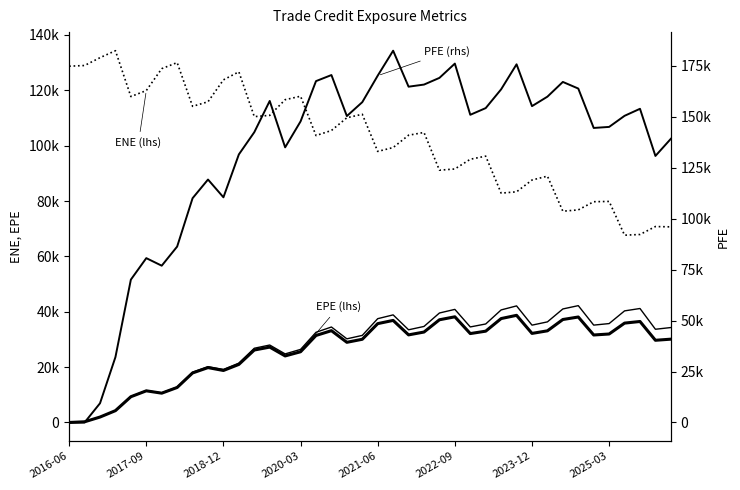

Reading left to right, list all the values displayed in this chart.

ENE (lhs): 128715.0	128964.0	131796.0	134315.0	117746.0	119910.0	127823.0	130016.0	114211.0	115867.0	123784.0	126686.0	110500.0	110948.0	116613.0	117867.0	103654.0	105490.0	110089.0	111343.0	97923.0	99329.5	103781.0	104773.0	91144.2	91583.4	95100.0	96214.1	82852.4	83333.7	87589.8	88992.1	76324.0	76801.7	79754.2	79859.7	67661.1	67916.6	70784.0	70669.7
EPE (lhs): 0.0	244.2	1958.1	4267.7	9300.5	11431.5	10584.1	12642.0	17890.7	19819.1	18781.7	20975.4	26171.8	27226.2	24038.0	25546.8	31431.4	33167.9	28961.2	30056.6	35705.0	36871.6	31644.9	32668.1	37101.0	38174.0	32118.3	32985.1	37540.0	38708.8	32176.9	33109.7	37197.0	38101.8	31605.8	31963.7	35894.9	36484.1	29694.3	30094.6
BaselEE (lhs): 0.0	244.6	1964.4	4288.6	9362.6	11529.3	10696.1	12801.1	18152.6	20158.2	19149.2	21436.9	26812.9	27975.7	24770.5	26400.7	32575.1	34488.7	30215.5	31461.2	37497.6	38867.8	33483.5	34691.7	39547.1	40855.2	34511.9	35583.5	40661.1	42113.8	35161.9	36340.9	41009.3	42206.6	35172.0	35728.6	40313.7	41174.9	33675.3	34295.4
PFE (rhs): 0.0	0.0	9413.2	32068.0	70065.0	80607.2	76900.1	86279.8	110001.0	119162.0	110448.0	131485.0	142373.0	157712.0	134953.0	147686.0	167440.0	170416.0	150301.0	157122.0	170118.0	182360.0	164709.0	165741.0	169025.0	176035.0	150922.0	154206.0	163420.0	175687.0	155168.0	159816.0	167039.0	163794.0	144464.0	144980.0	150418.0	153864.0	130734.0	139142.0